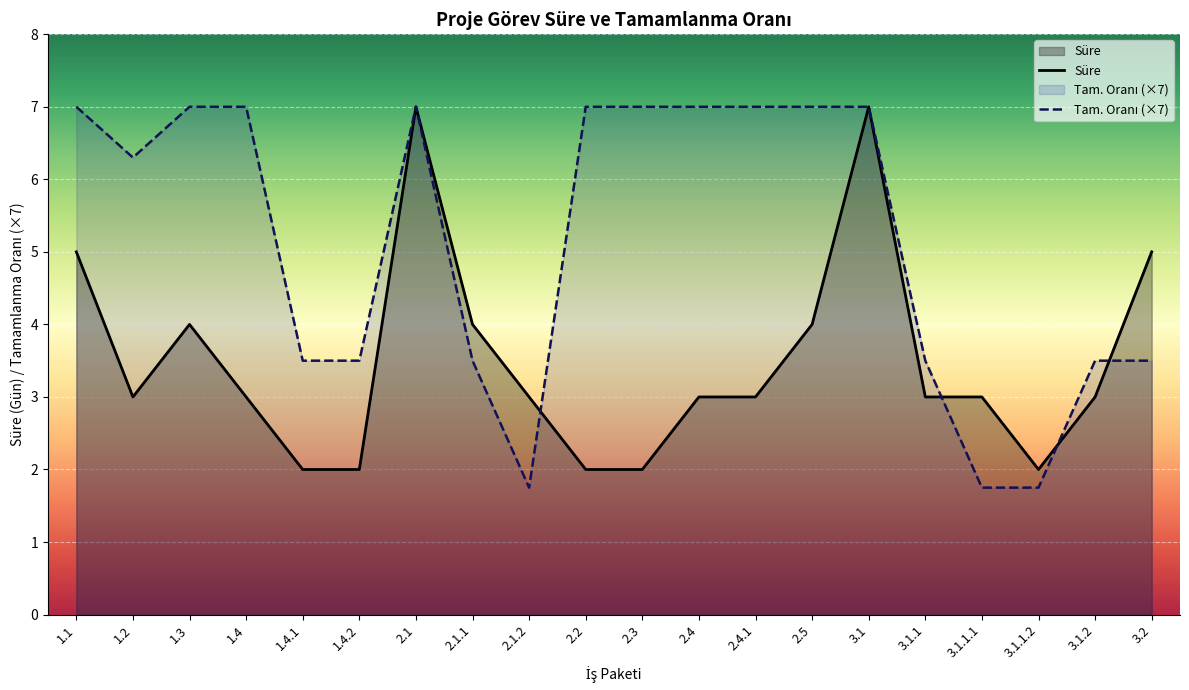

What is the spread (max minus min) of values at 2.1.1?

0.5